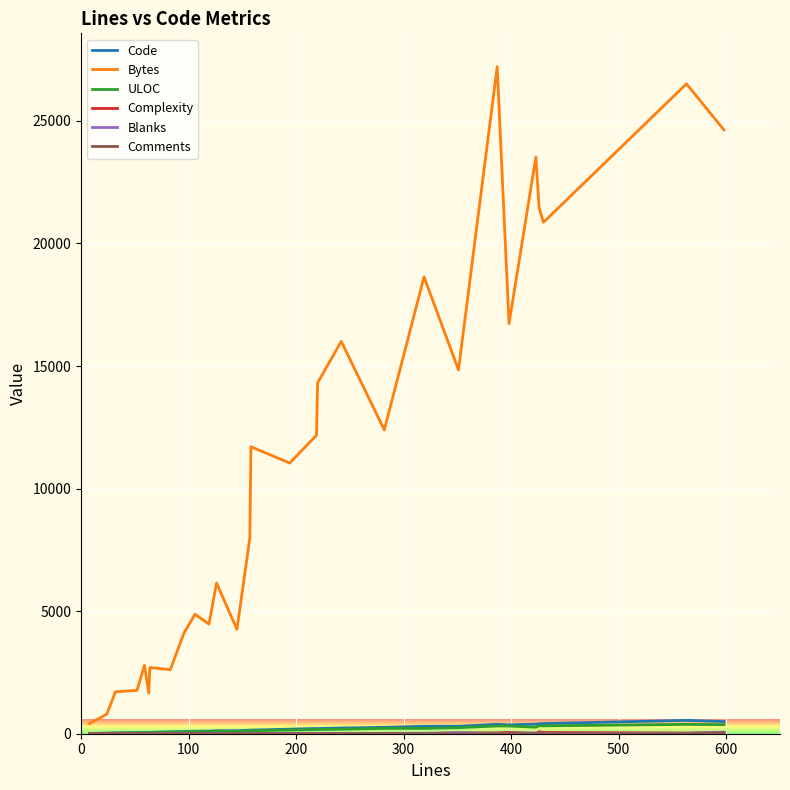

How many distinct data groups are displayed?

6